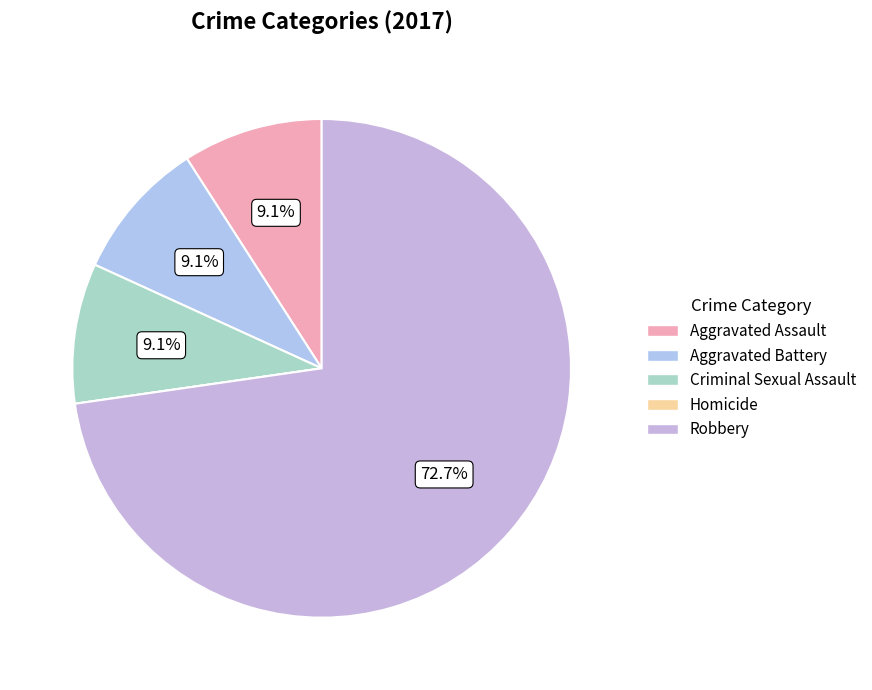

The Criminal Sexual Assault slice represents 19% of the pie. True or false?

False